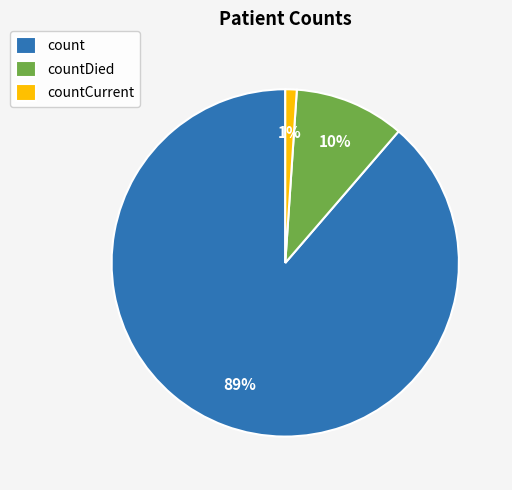

The count slice represents 89% of the pie. True or false?

True